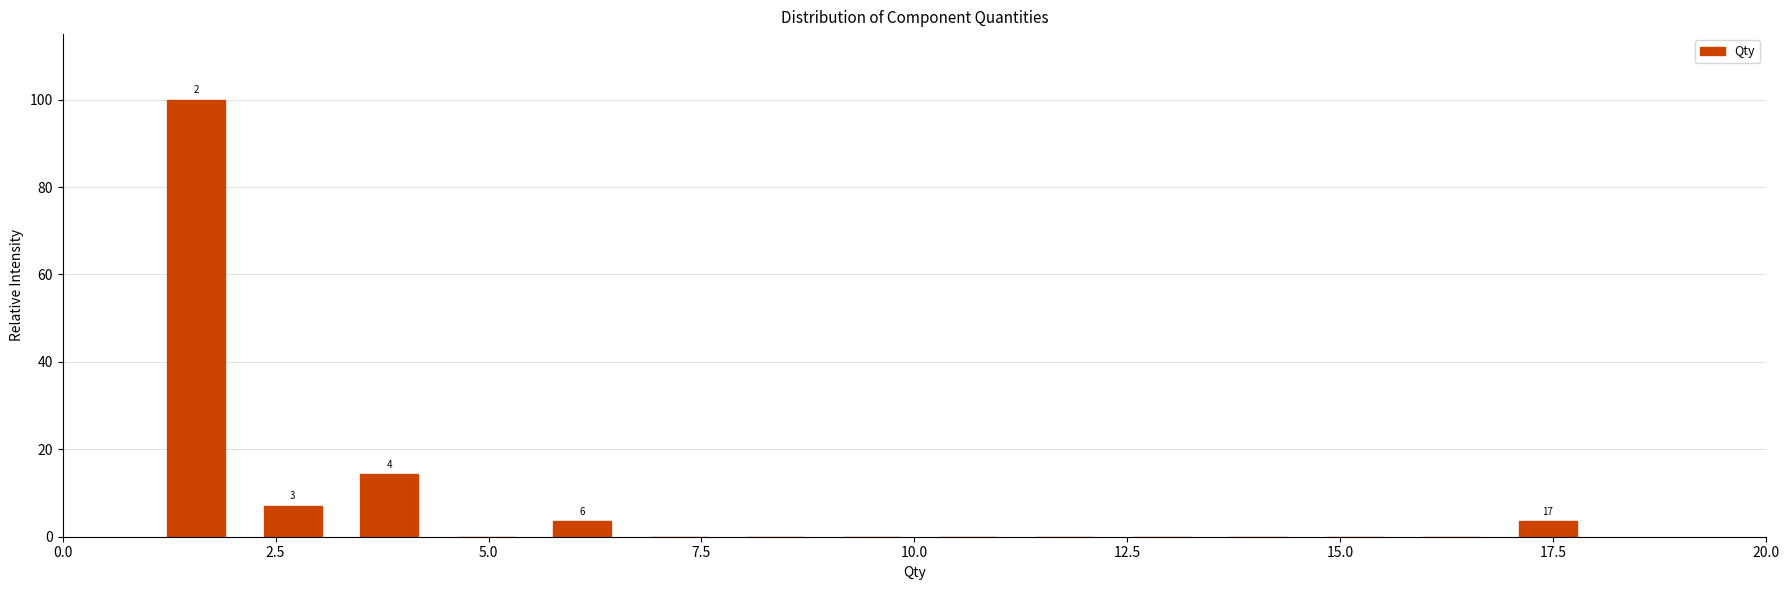

Around what value on the x-axis is the tallest bar? Give the approximate position of its centre, as read against the axis.

1.5